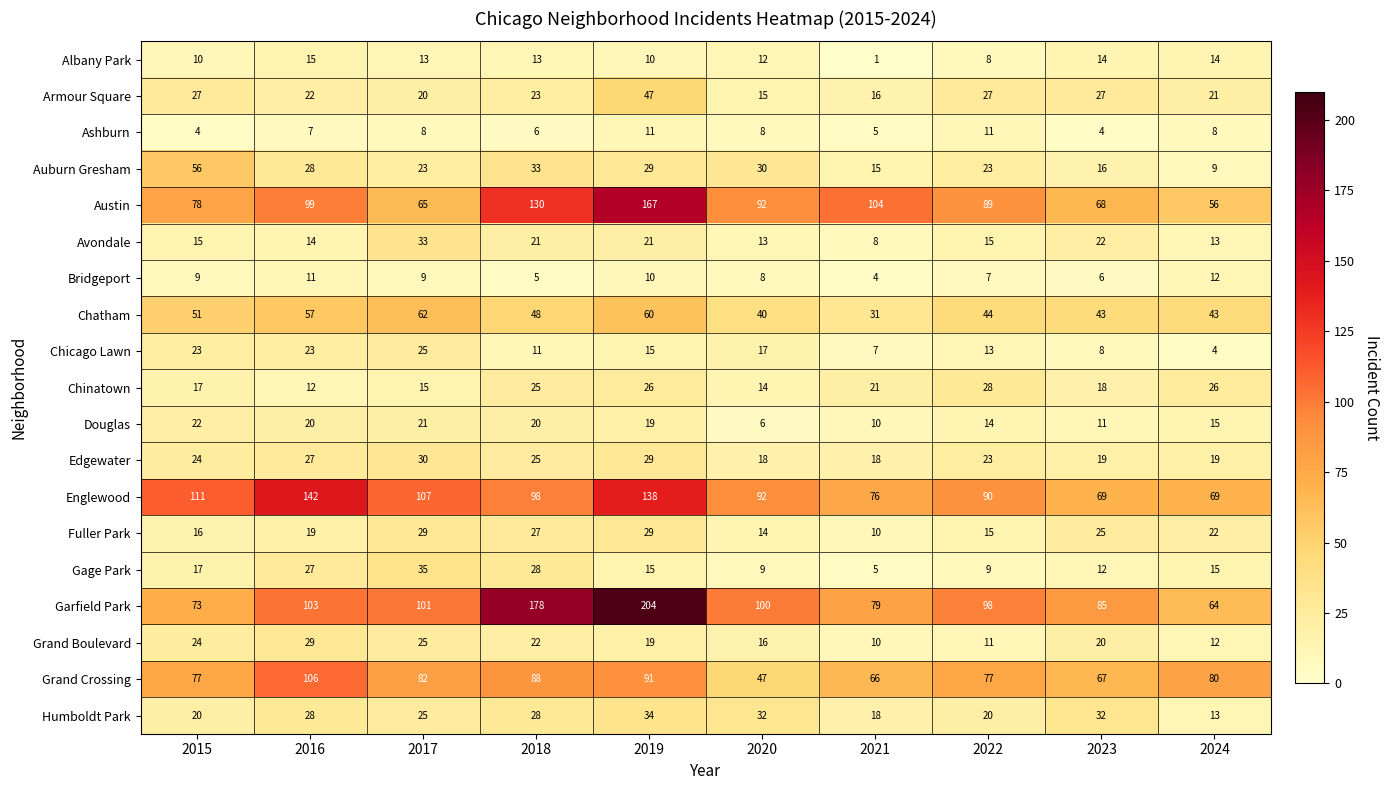

How many data points does each series have?

10